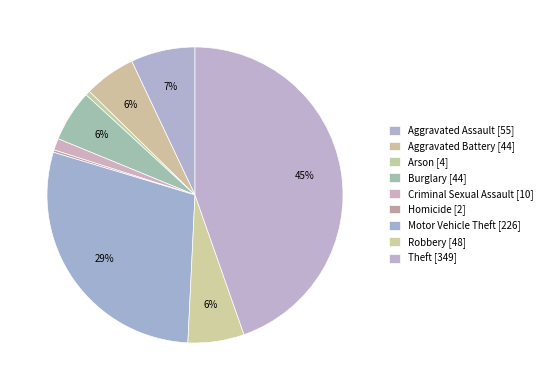

True or false: Robbery accounts for 6% of the total.

True